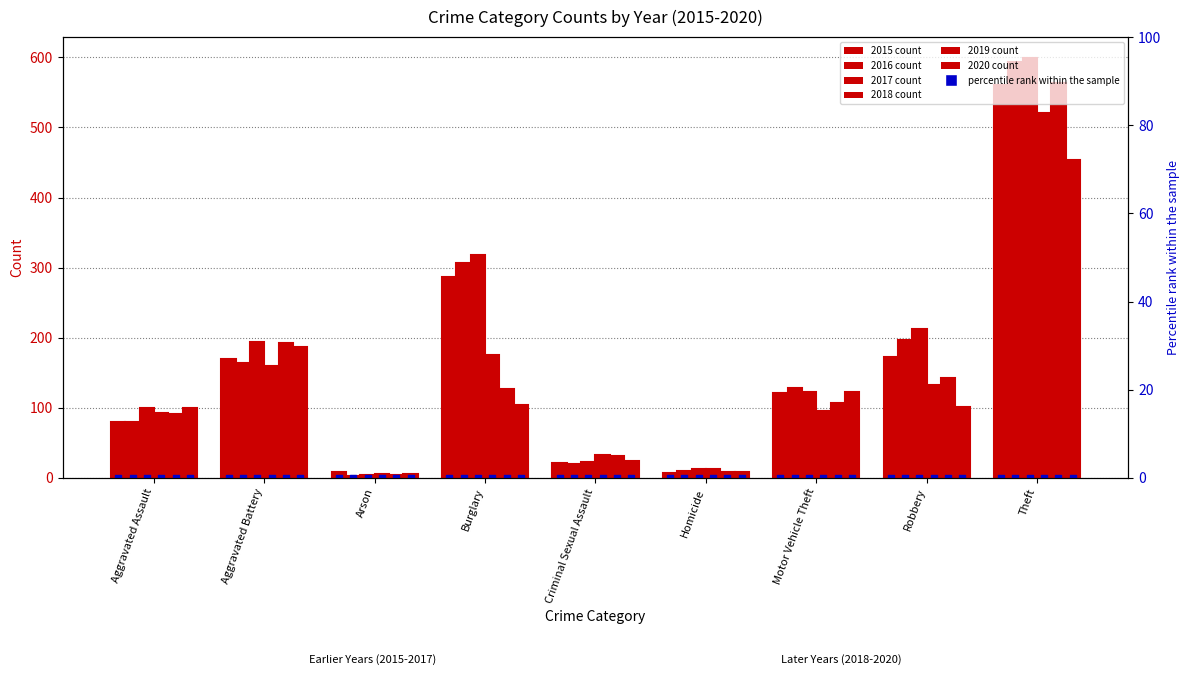

Which series contains the highest Y value?

2017